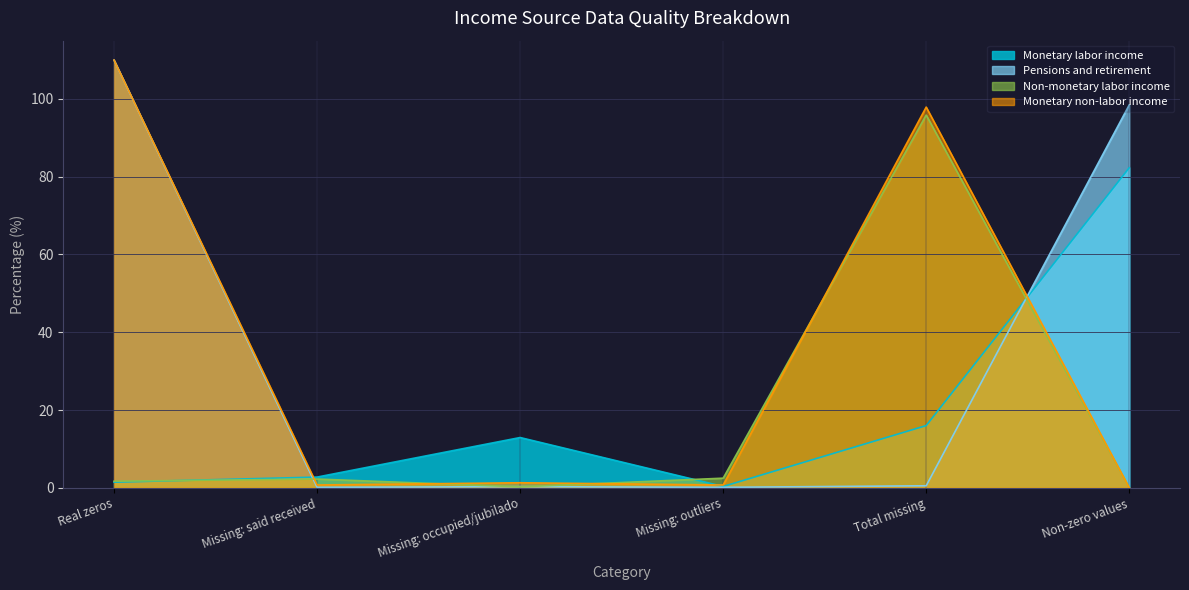

At which category is the sum across all series the highest?

Real zeros